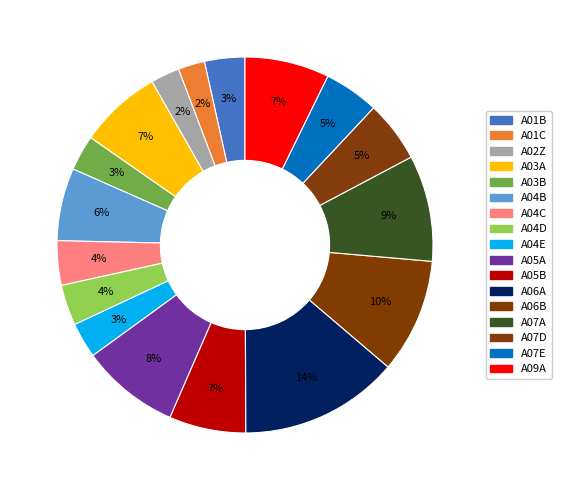

Is A03B the majority of the pie?

No